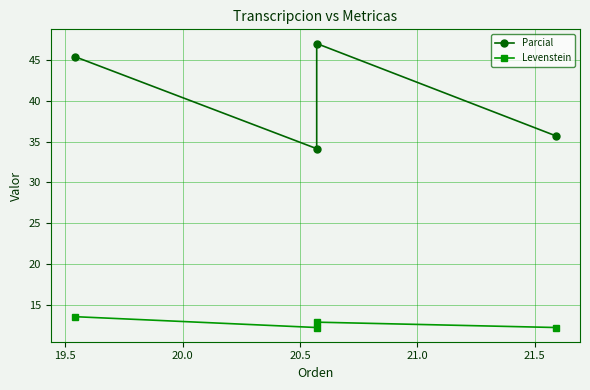

True or false: Levenstein and Parcial cross at least once.

False